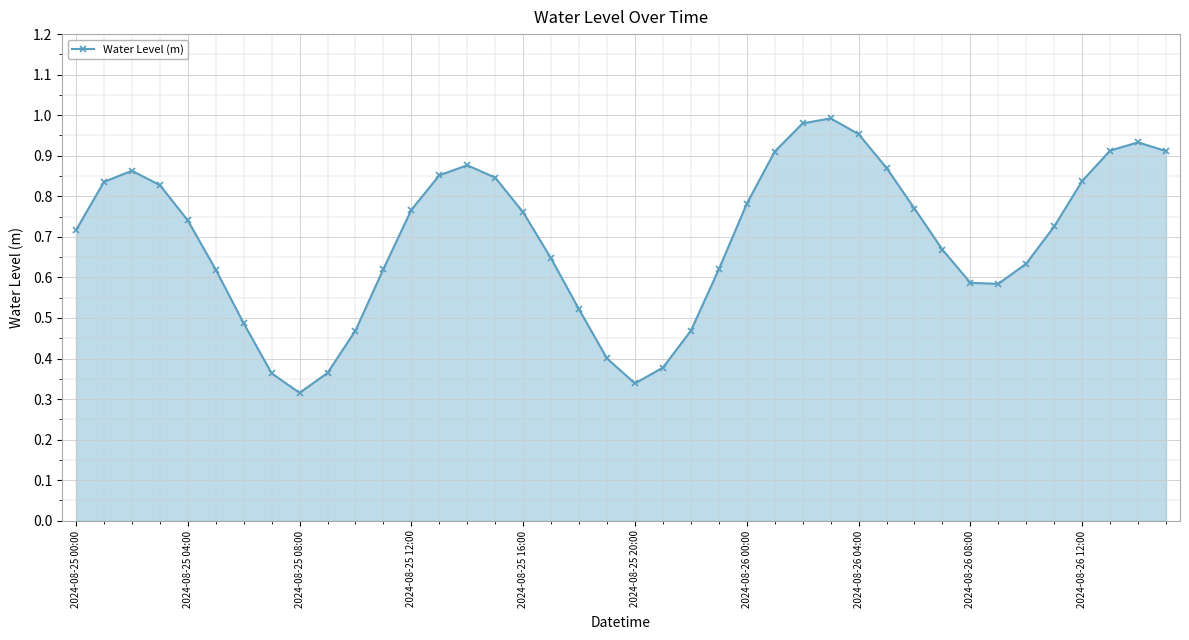

What is the sum of all values?

27.7